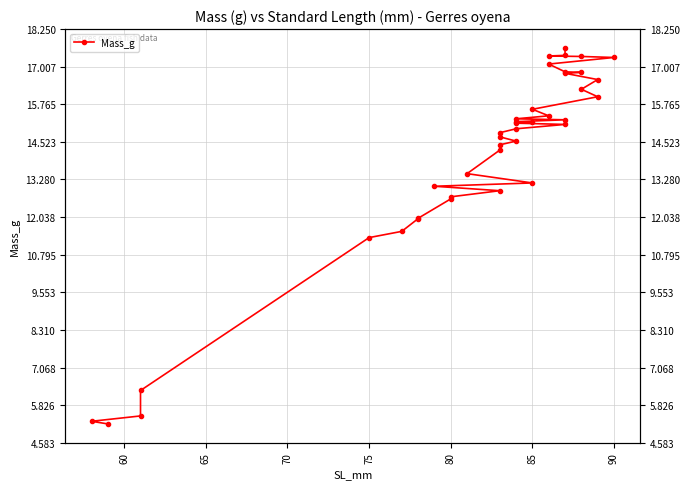

True or false: the data shows 21.3 at 10.

False